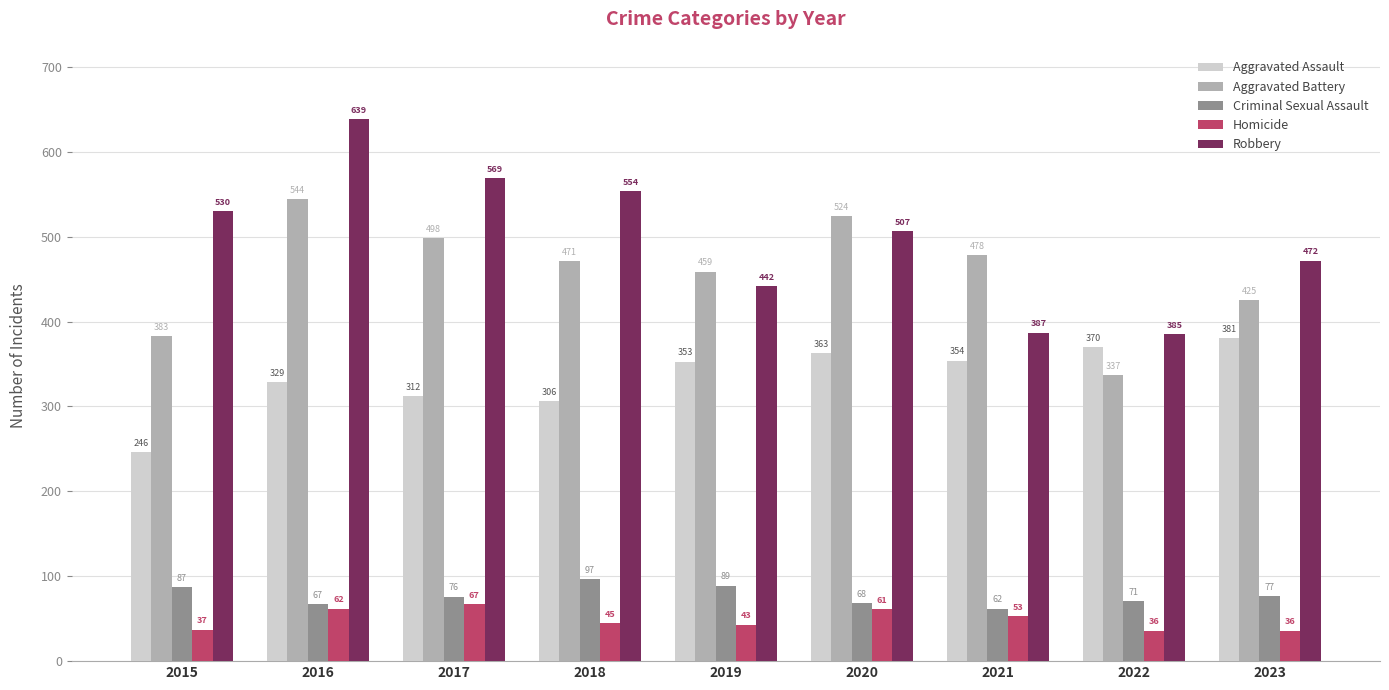

What is the difference between the highest and lowest values at 2021?

425